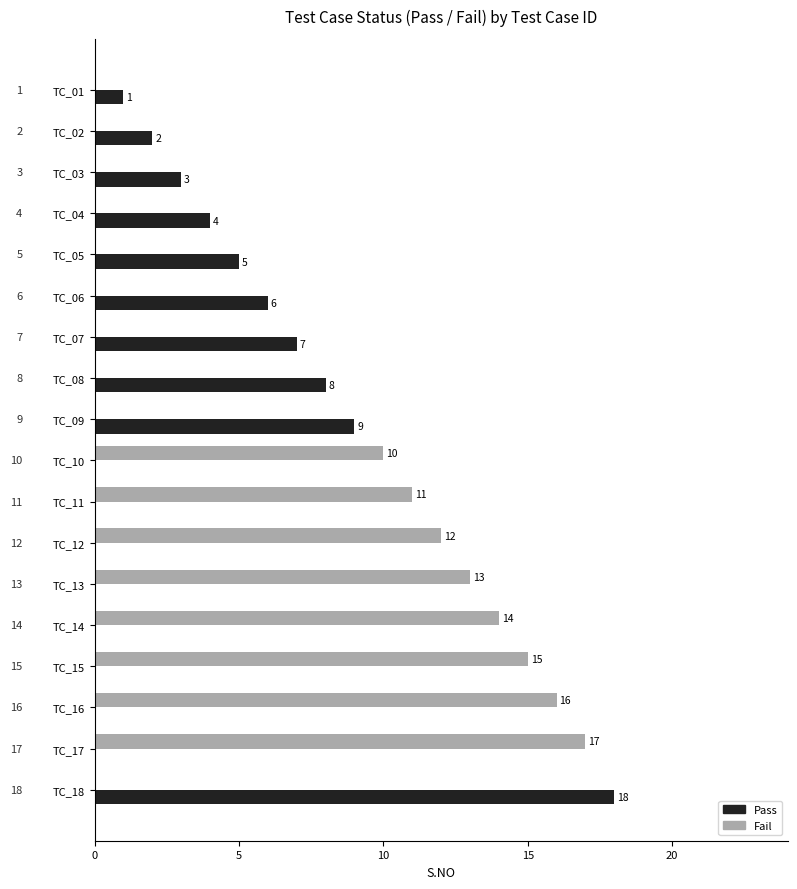

What is the maximum value for Fail?

17